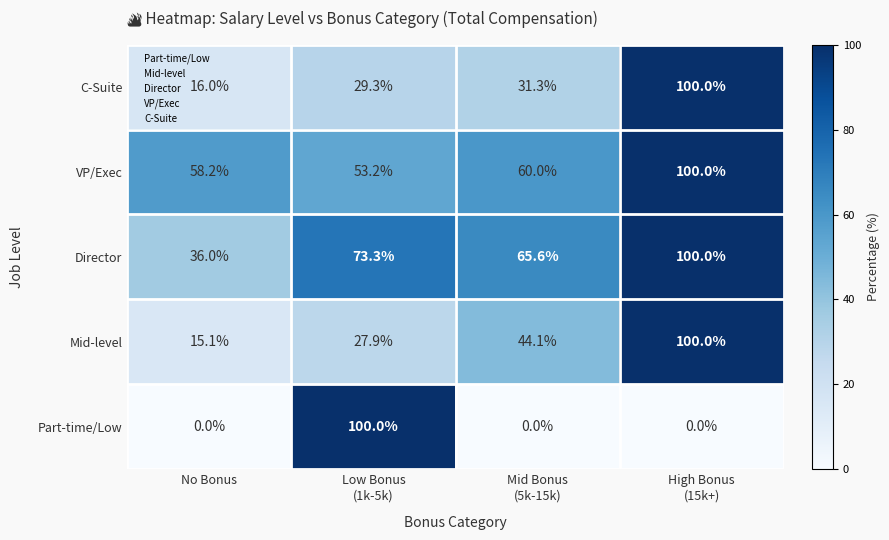

What is the maximum value shown in the chart?

100.0